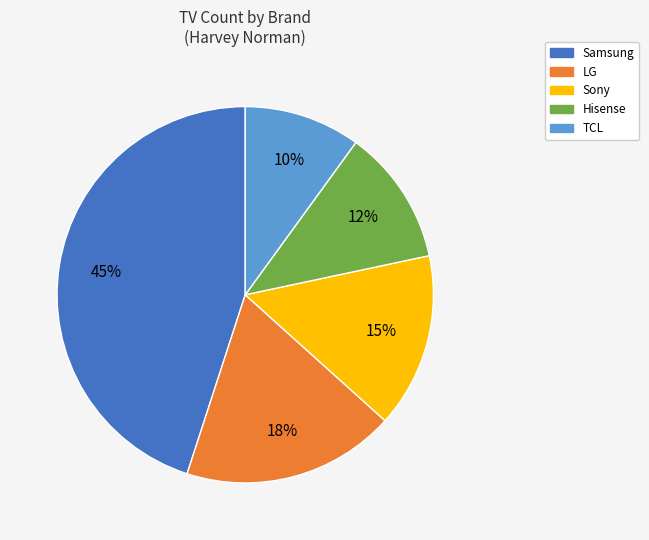

To the nearest percent, what is the difference between the largest and smallest slice percentages?

35%